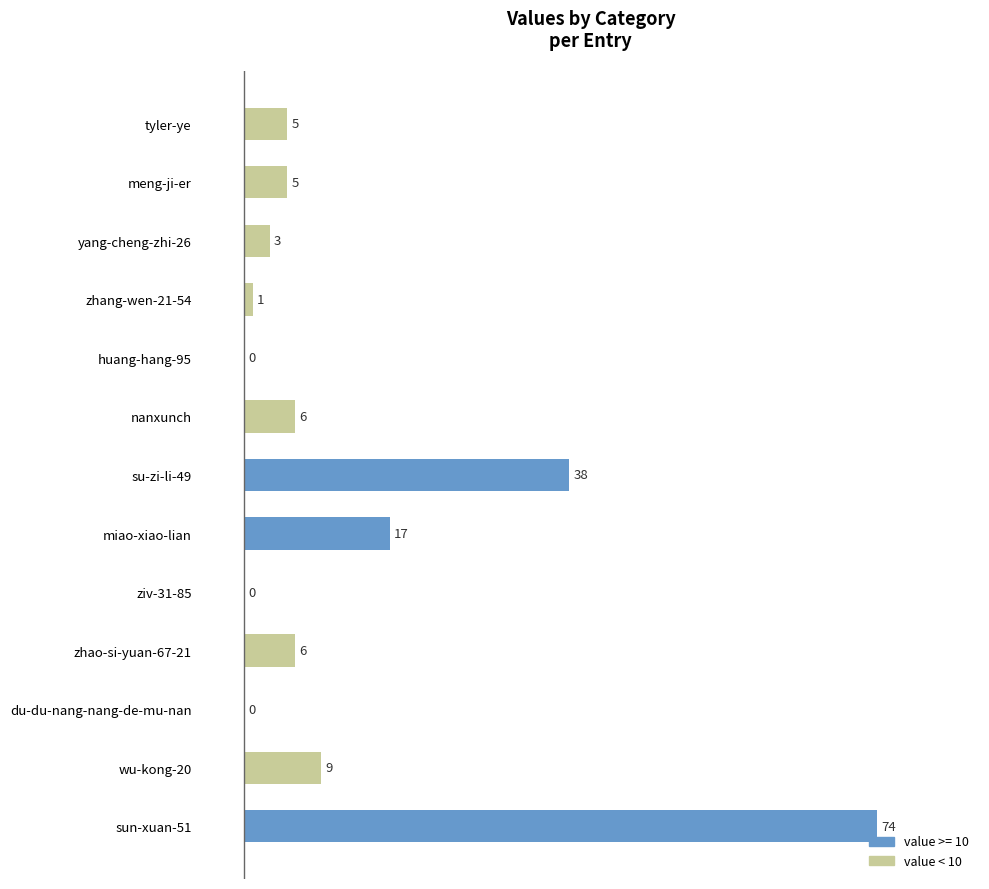

What is the maximum value shown in the chart?

74